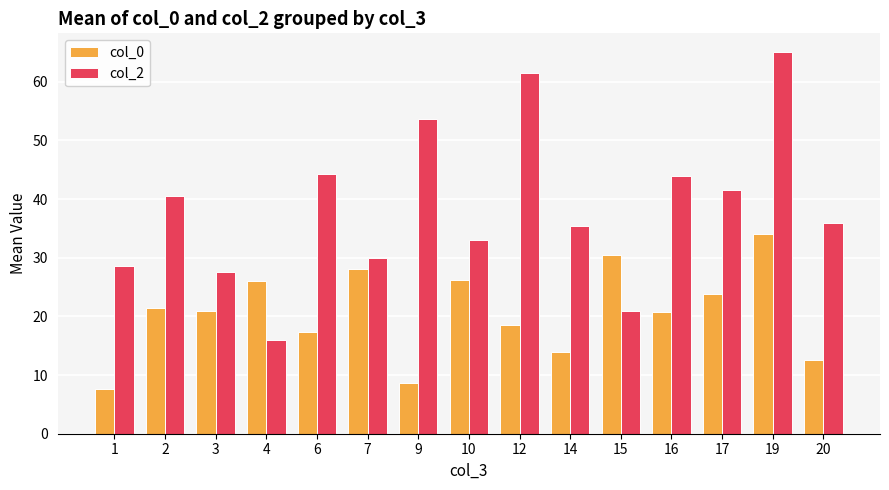

What is the difference between the maximum and minimum values in the col_2 series?

49.0